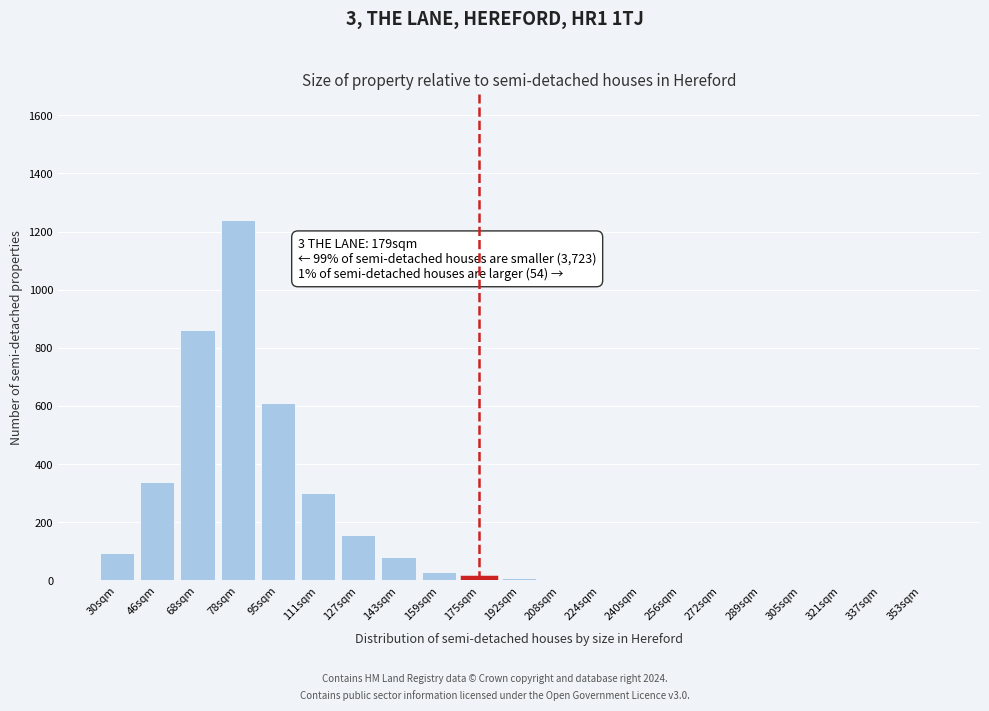

Between 30sqm and 95sqm, which is larger?

95sqm